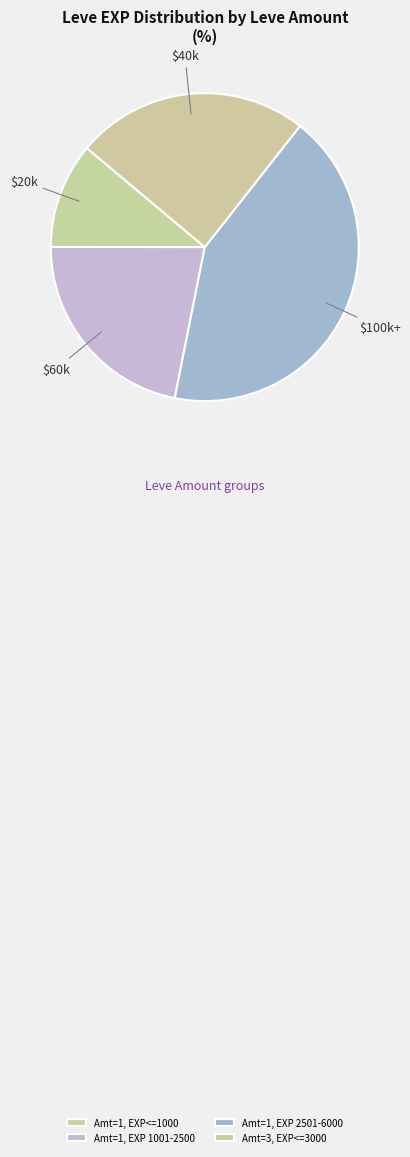

How many segments does this pie chart have?

4